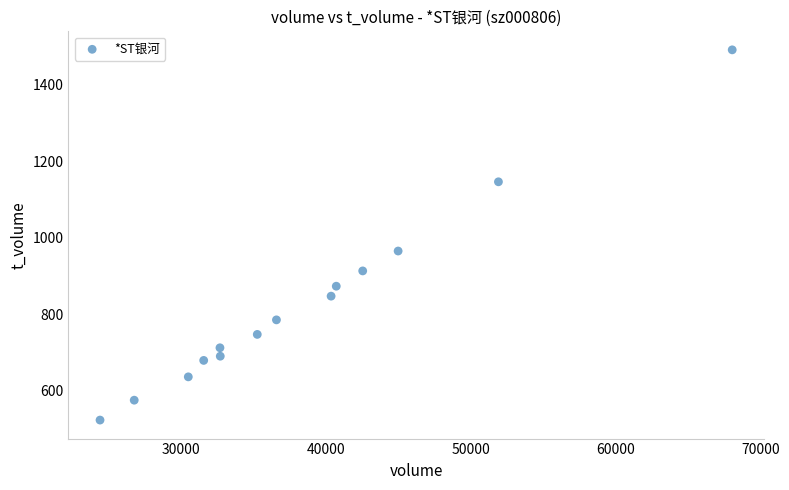

What Y value in the scatter plot is closest to 1007?

965